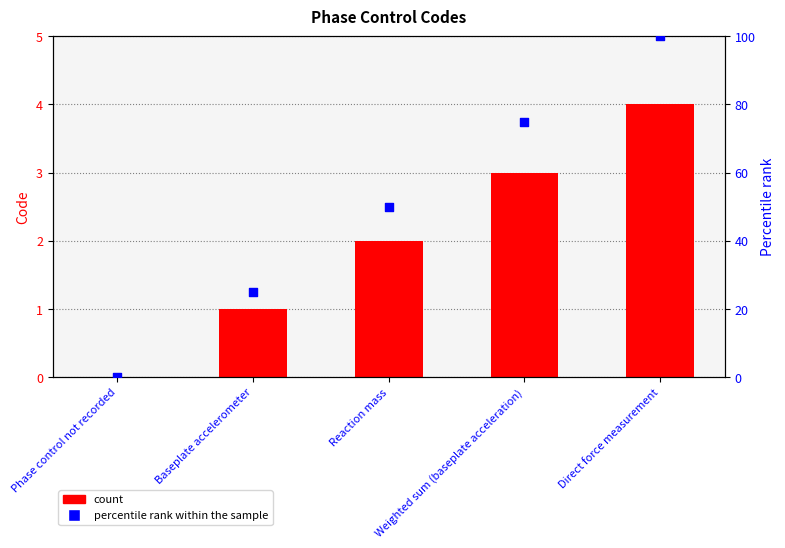

What is the change in value from Reaction mass to Direct force measurement?

+2